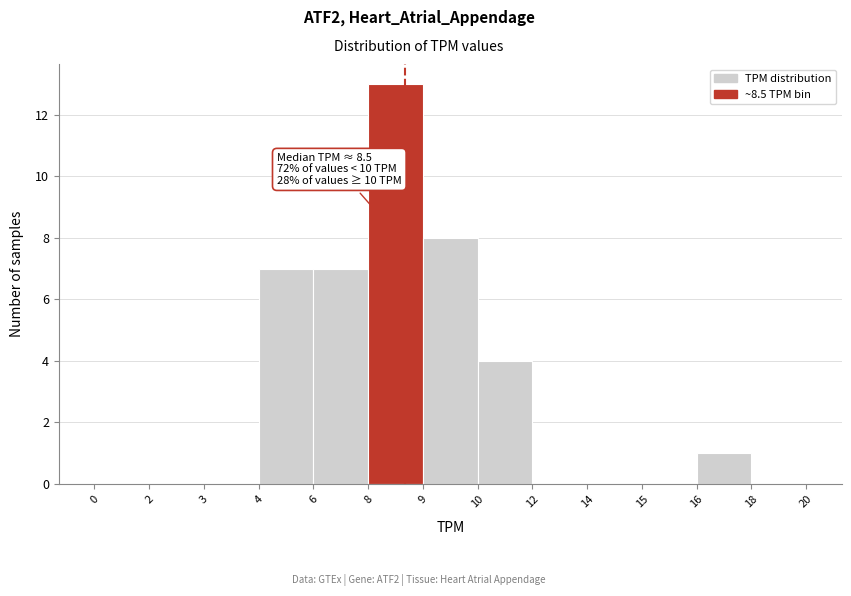

Reading right to left, list all the values displayed in this chart.

18=0	16=1	15=0	14=0	12=0	10=4	9=8	8=13	6=7	4=7	3=0	2=0	0=0